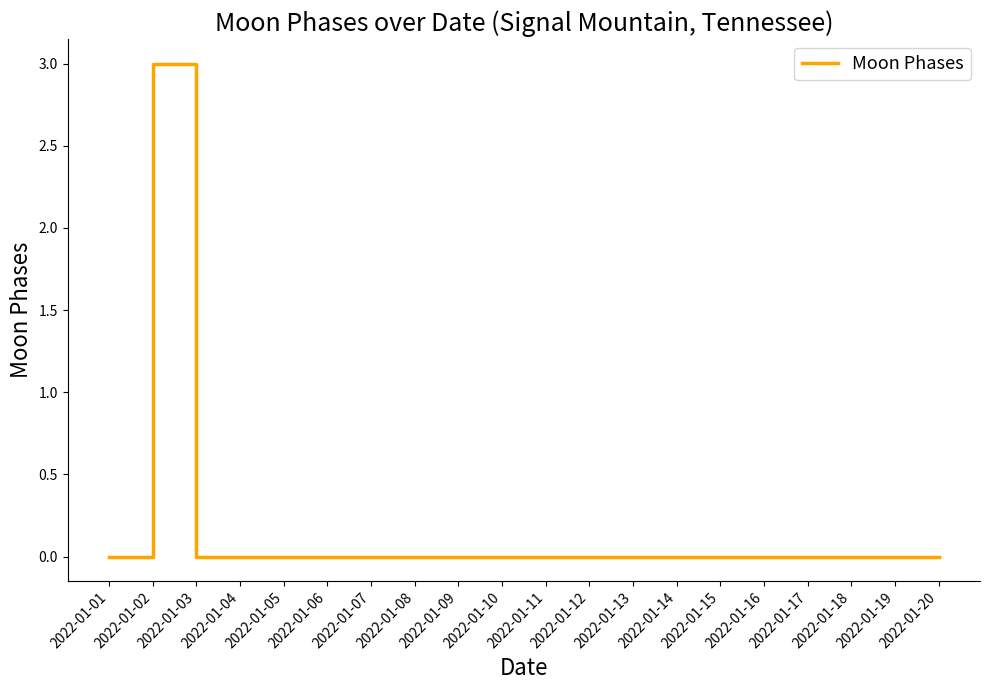

Is it true that the value at 2022-01-03 is 0?

True